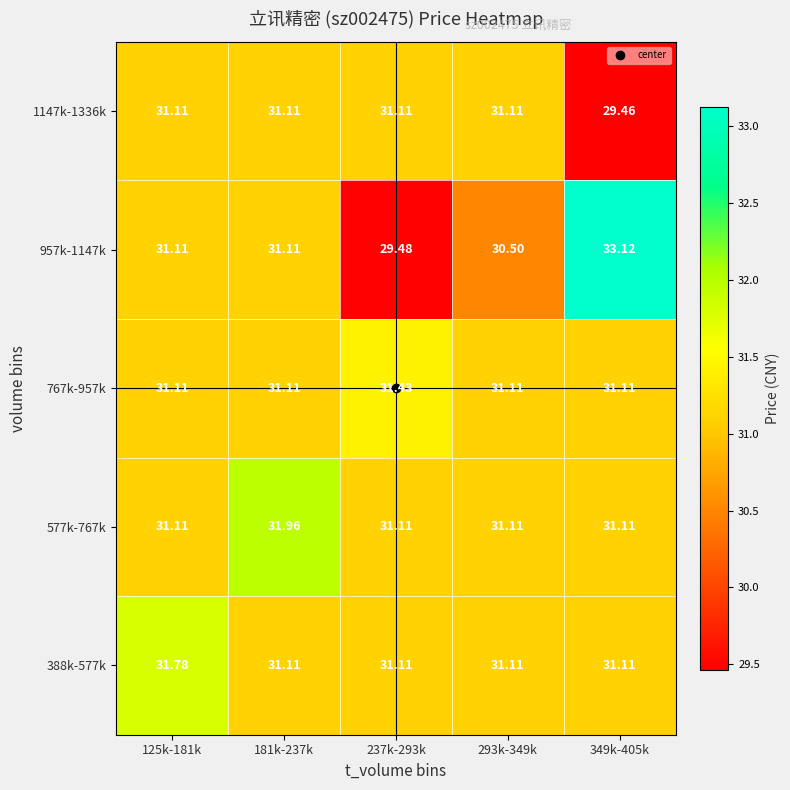

What is the total value across all series at 181k-237k?

156.4